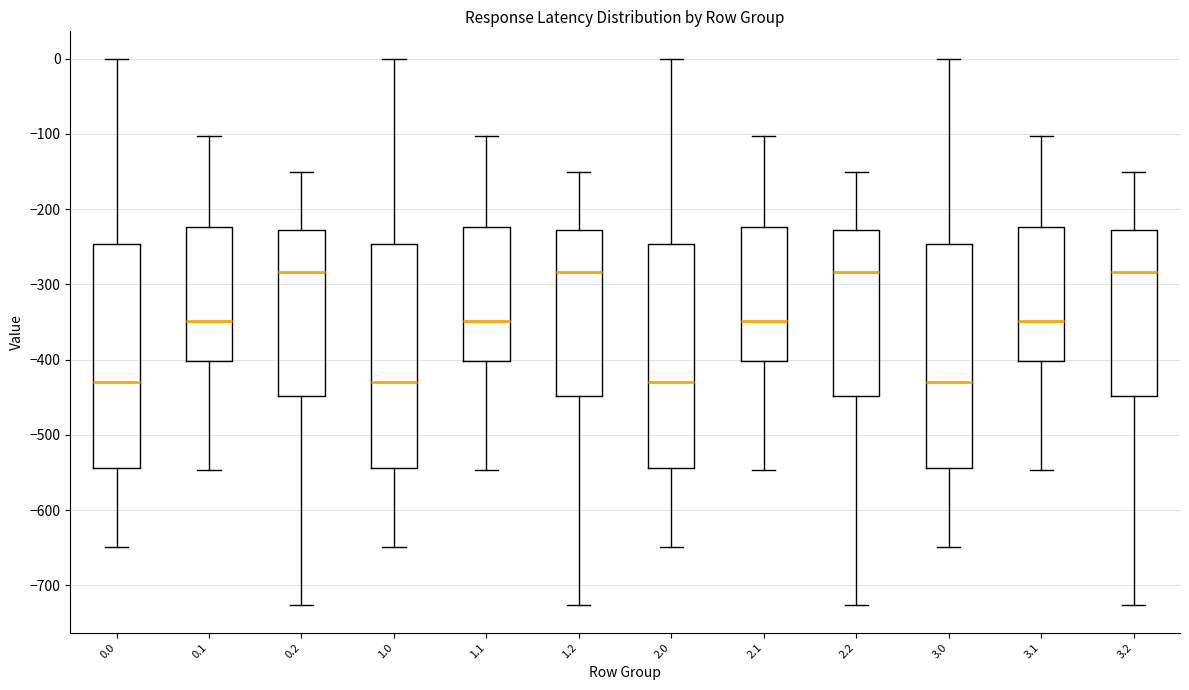

Reading left to right, read every box against the y-axis: the position of its median line, the range the box covers, and the ends of its whiskers. The values are not printed on the chart, so give them approximately, as read against the axis.

0.0: median -430, box -540 to -250, whiskers -650 to 0
0.1: median -350, box -400 to -220, whiskers -550 to -100
0.2: median -280, box -450 to -230, whiskers -730 to -150
1.0: median -430, box -540 to -250, whiskers -650 to 0
1.1: median -350, box -400 to -220, whiskers -550 to -100
1.2: median -280, box -450 to -230, whiskers -730 to -150
2.0: median -430, box -540 to -250, whiskers -650 to 0
2.1: median -350, box -400 to -220, whiskers -550 to -100
2.2: median -280, box -450 to -230, whiskers -730 to -150
3.0: median -430, box -540 to -250, whiskers -650 to 0
3.1: median -350, box -400 to -220, whiskers -550 to -100
3.2: median -280, box -450 to -230, whiskers -730 to -150